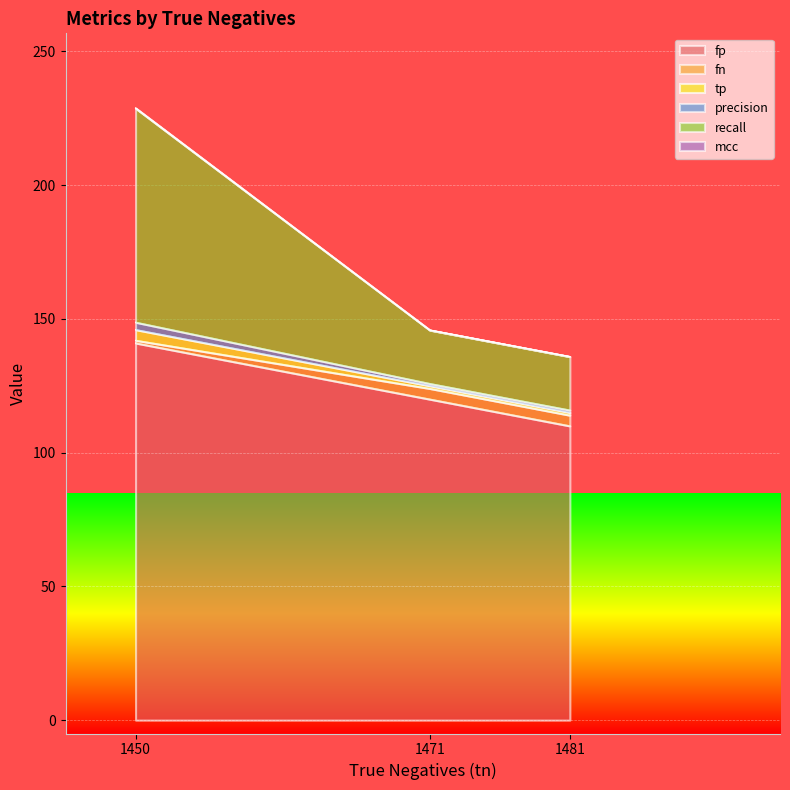

Which category has the highest value in the fp series?

1450